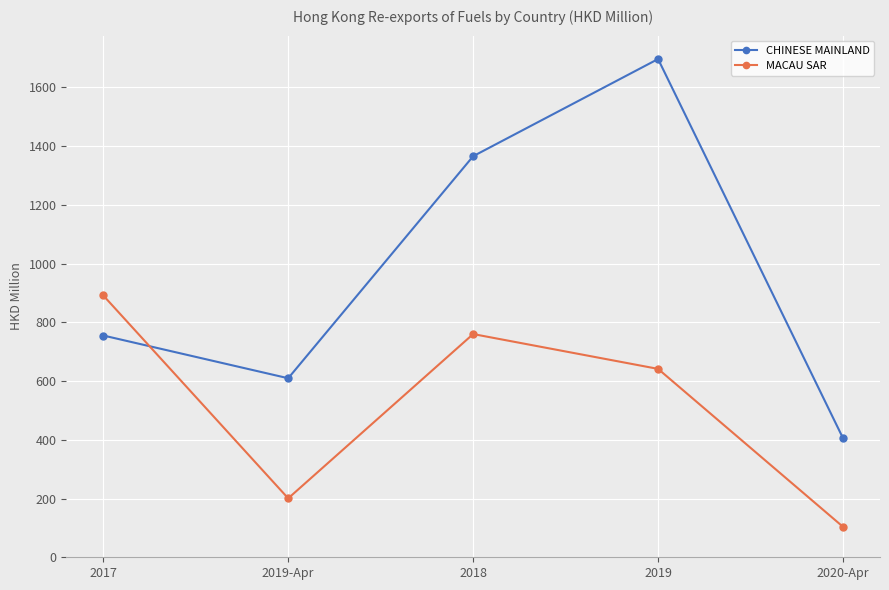

True or false: MACAU SAR has a value of 641.4 at 2019.

True